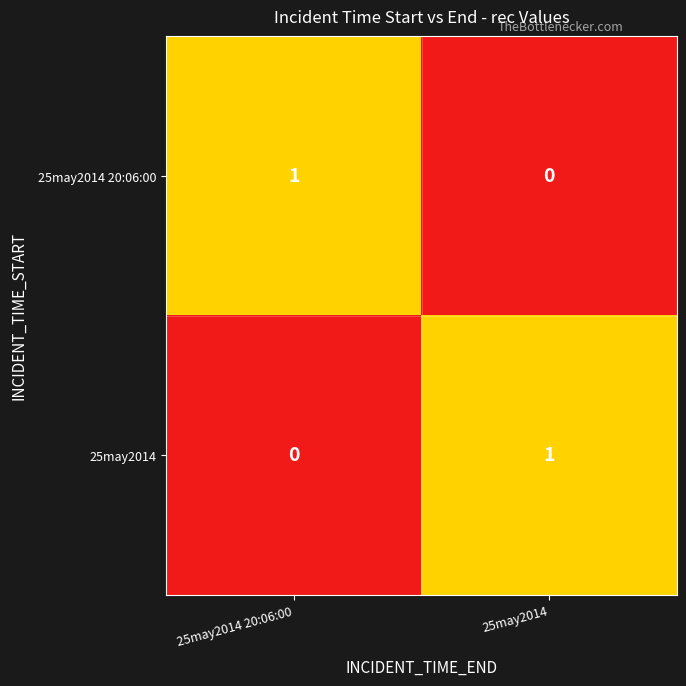

Rank the categories by 25may2014 value from lowest to highest.

25may2014 20:06:00, 25may2014